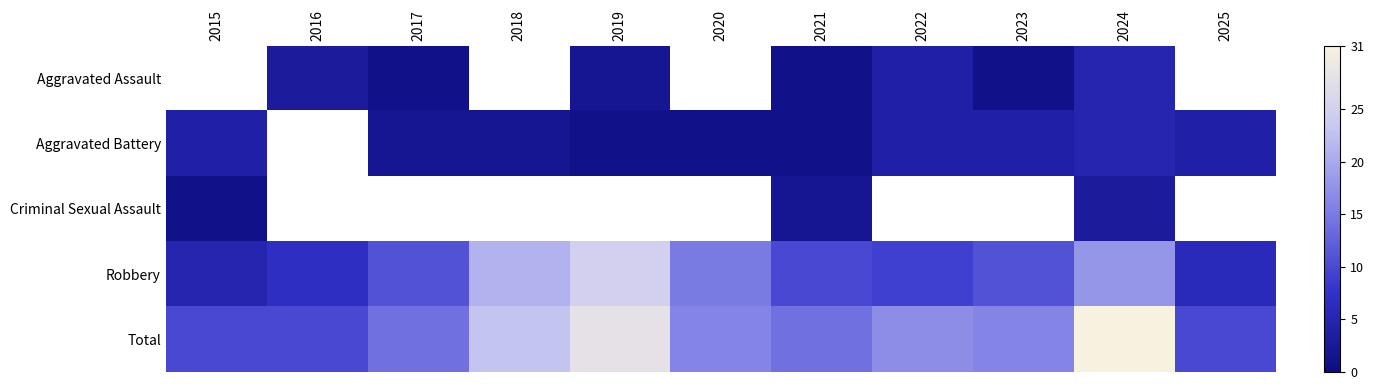

Which series changed the most between 2019 and 2024?

Robbery